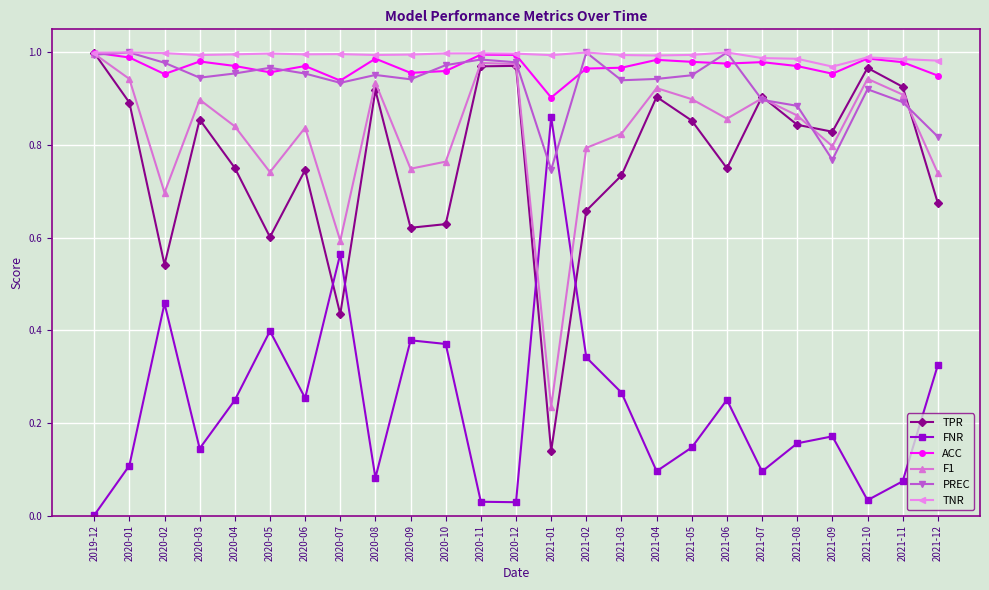

What is the label of the 14th point from the right?

2020-11